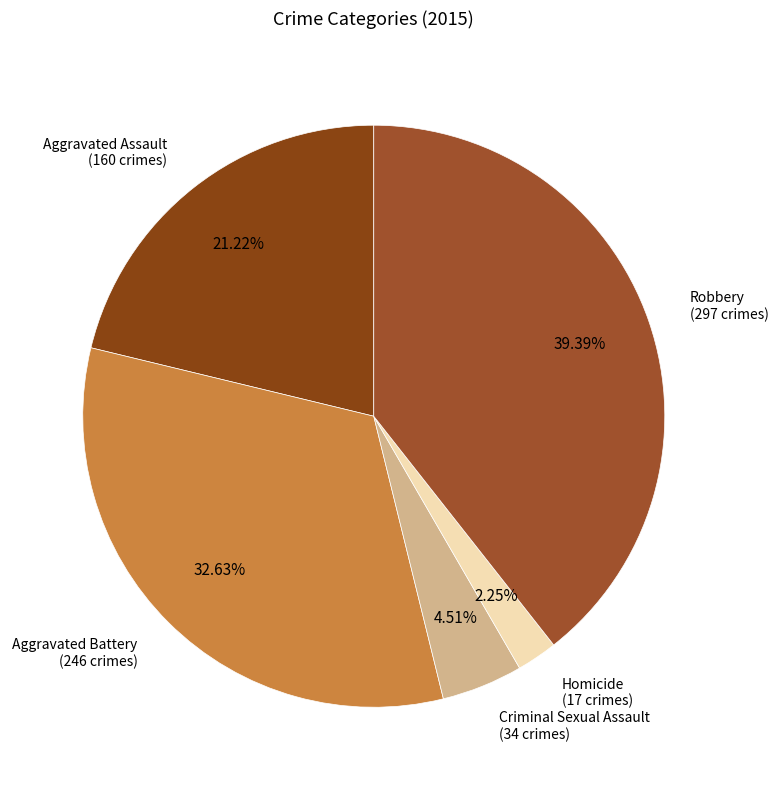

Does any single category account for the majority?

No